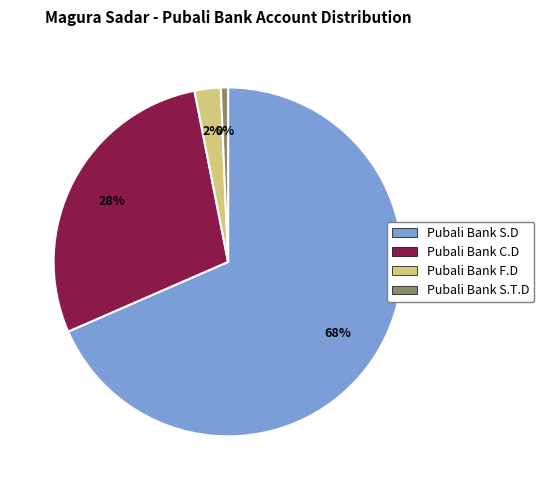

Which series changed the most between Pubali Bank S.D and Pubali Bank C.D?

S.D